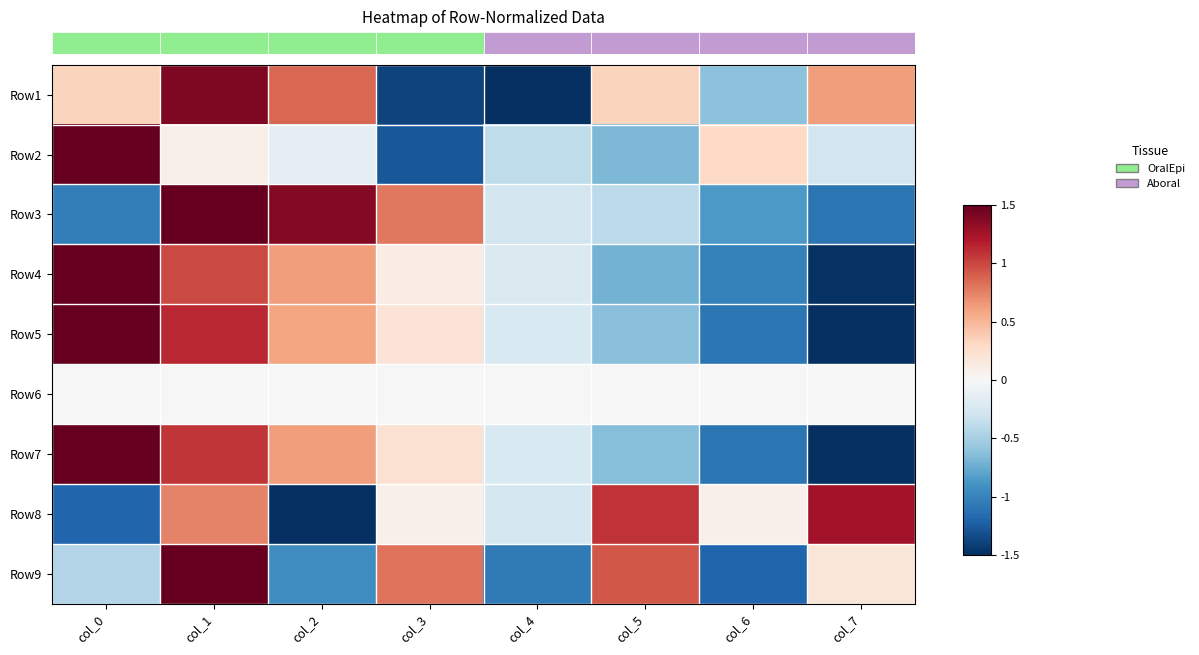

Reading left to right, what are all the values shown in this chart?

row_0: 0.3	1.4	0.9	-1.4	-1.5	0.3	-0.6	0.6
row_1: 1.5	0.1	-0.1	-1.3	-0.4	-0.7	0.3	-0.3
row_2: -1.0	1.5	1.4	0.8	-0.3	-0.4	-0.9	-1.1
row_3: 1.5	1.0	0.6	0.1	-0.2	-0.7	-1.0	-1.5
row_4: 1.5	1.1	0.6	0.2	-0.2	-0.6	-1.1	-1.5
row_5: 0.0	0.0	0.0	0.0	0.0	0.0	0.0	0.0
row_6: 1.5	1.1	0.6	0.2	-0.2	-0.6	-1.1	-1.5
row_7: -1.2	0.7	-1.5	0.1	-0.3	1.1	0.1	1.3
row_8: -0.4	1.5	-0.9	0.8	-1.1	0.9	-1.2	0.2